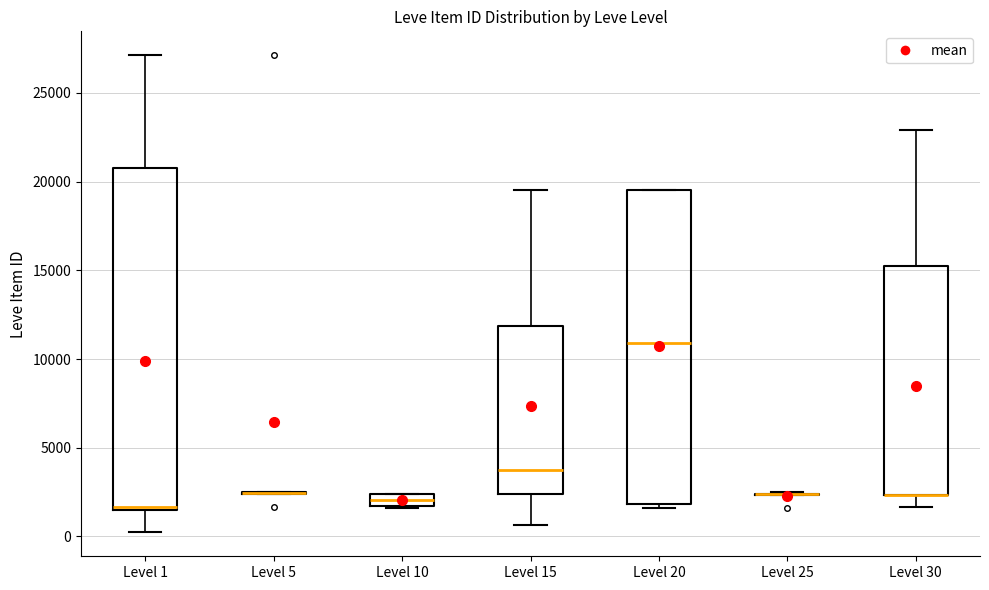

Where does the lower whisker of the box for Level 1 end on the y-axis? The values are not printed on the chart, so give them approximately, as read against the axis.

0